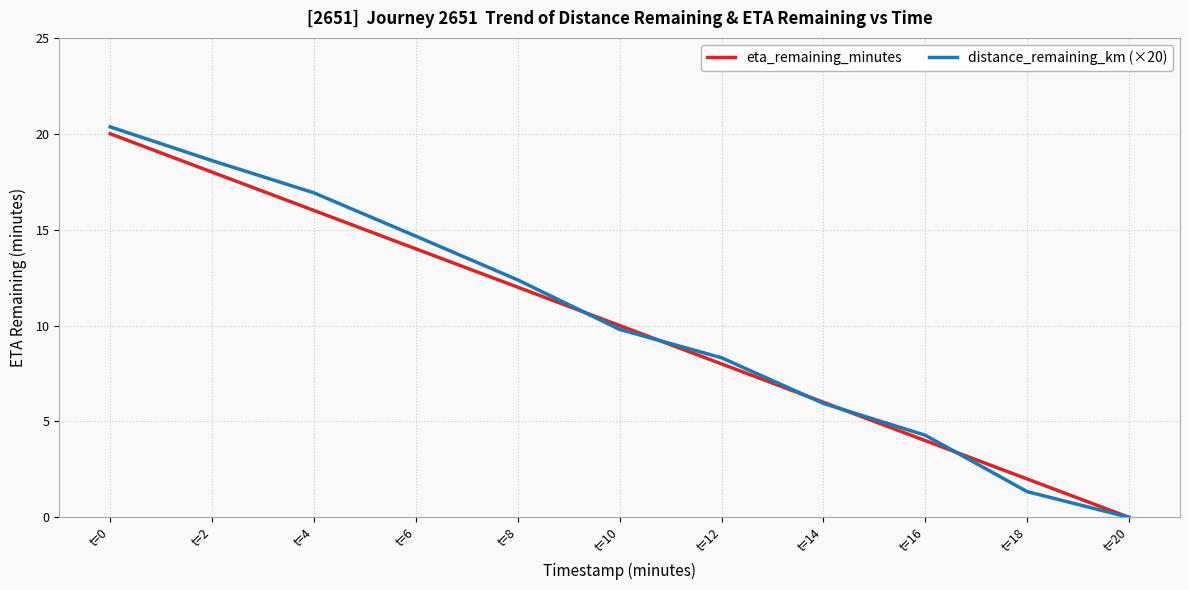

What is the total value across all series at t=2?

36.6